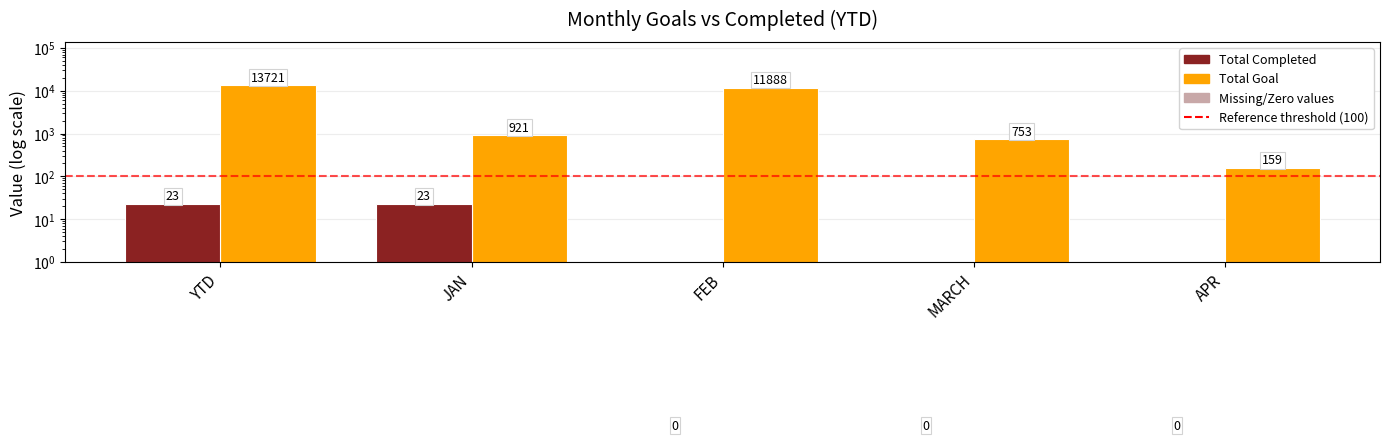

Reading left to right, what are all the values shown in this chart?

Total Goal: 13721.0	921.0	11888.0	753.0	159.0
Total Completed: 23.0	23.0	0.0	0.0	0.0